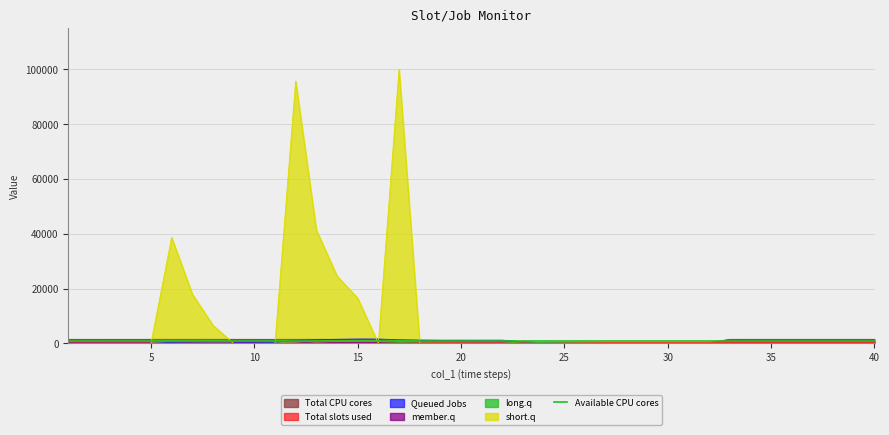

The value of col_2 at 14 is 461. True or false?

True